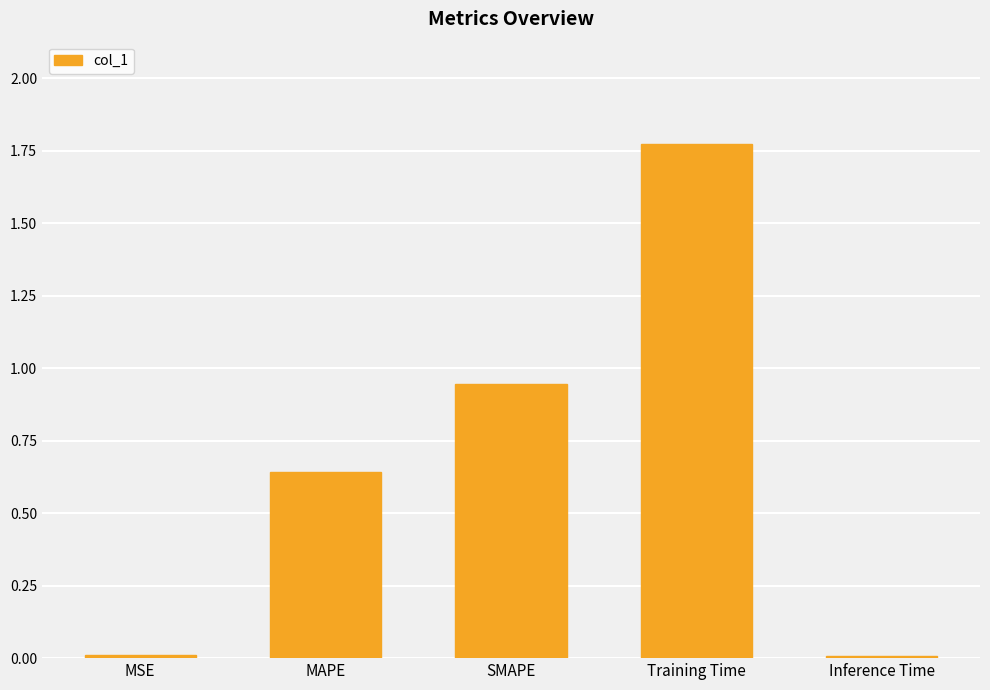

What is the sum of all values?

3.4